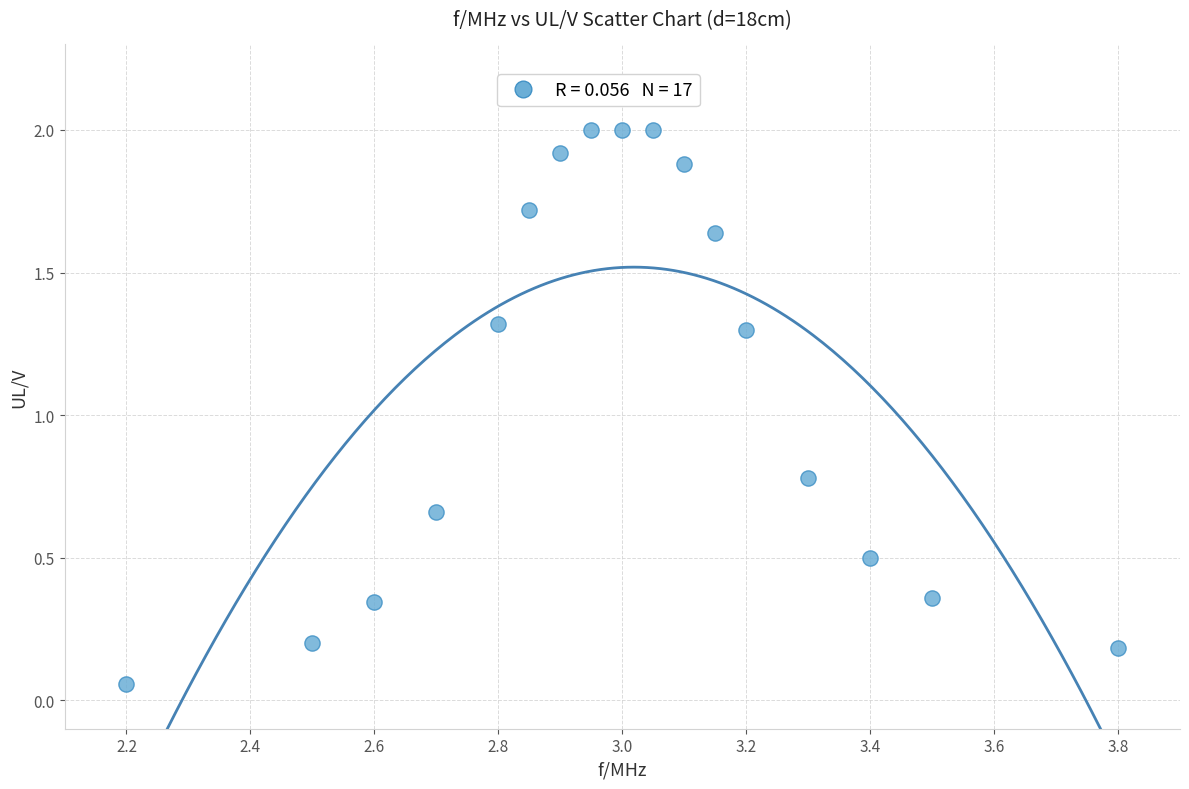

What Y value in the scatter plot is closest to 1?

0.8